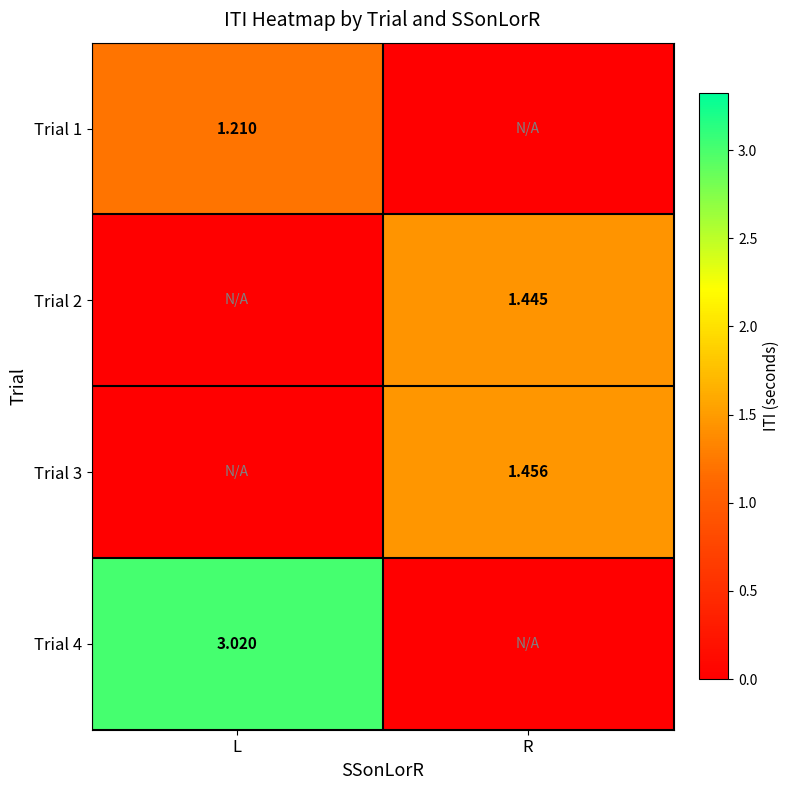

What is the difference between the maximum and minimum values in the Trial 1 series?

1.2